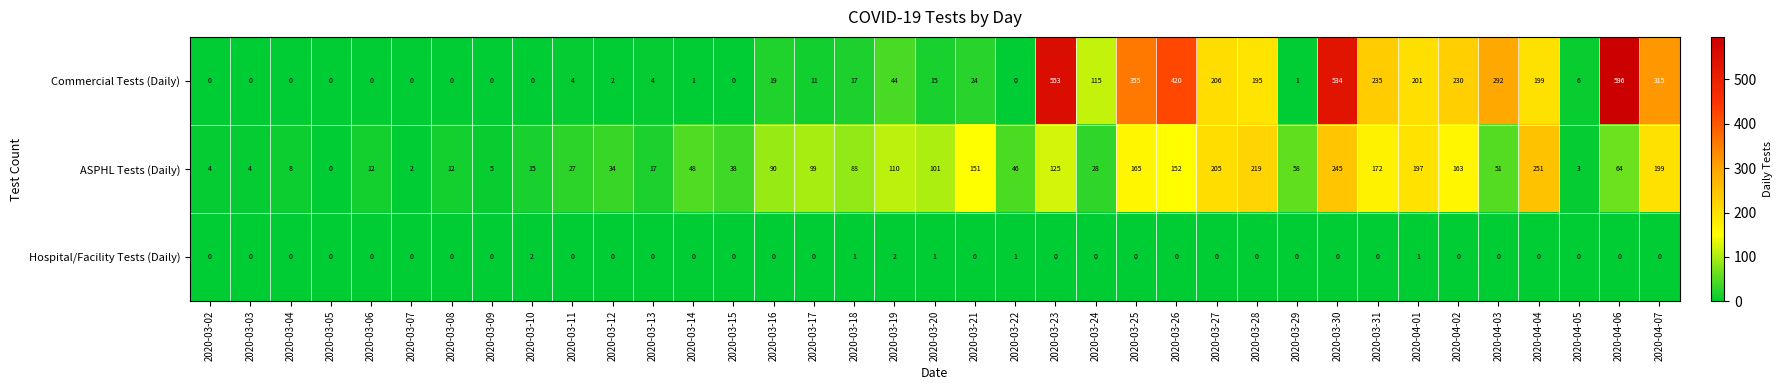

What is the average value of the ASPHL Tests (Daily) series?

87